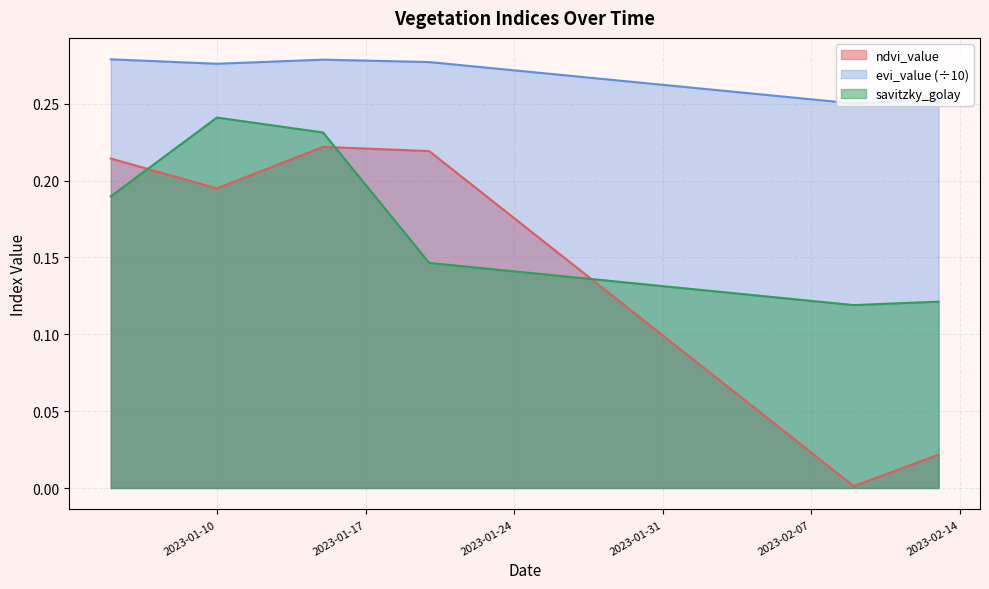

Which series has the largest range (max minus min)?

ndvi_value